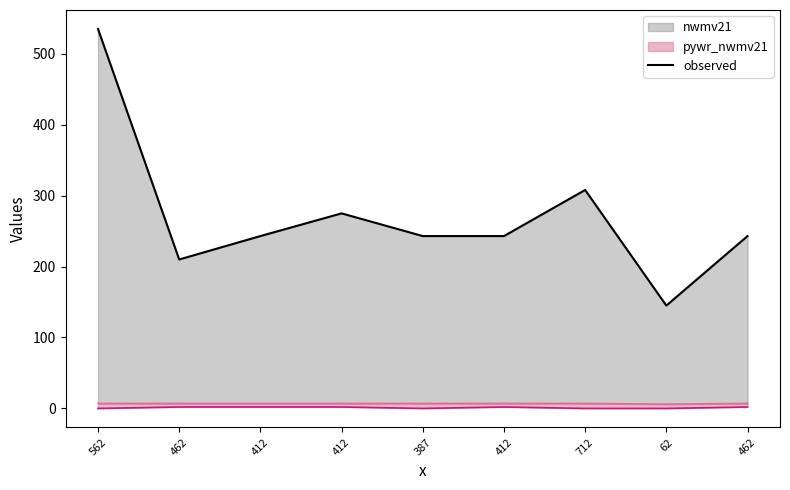

How many points are lower than both their immediate neighbors (excluding endpoints)?

2